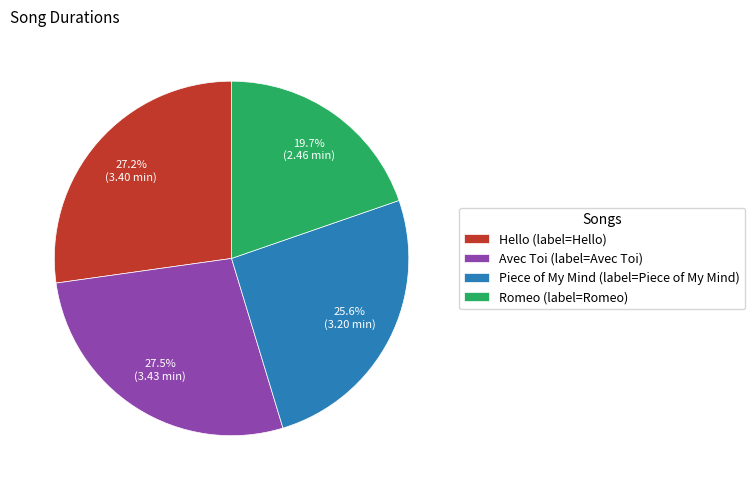

To the nearest percent, what is the average slice percentage?

25%